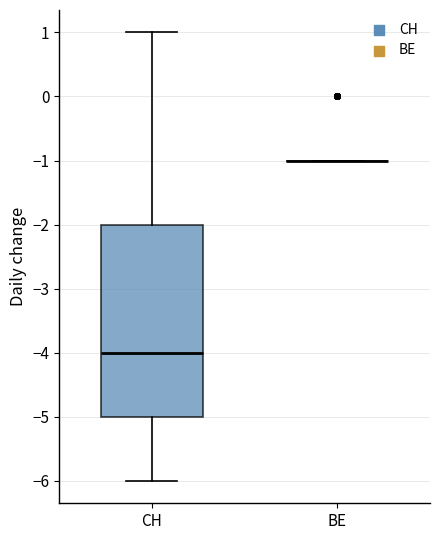

Reading left to right, read every box against the y-axis: the position of its median line, the range the box covers, and the ends of its whiskers. The values are not printed on the chart, so give them approximately, as read against the axis.

CH: median -4, box -5 to -2, whiskers -6 to 1
BE: box collapsed to a line at -1, whiskers -1 to -1